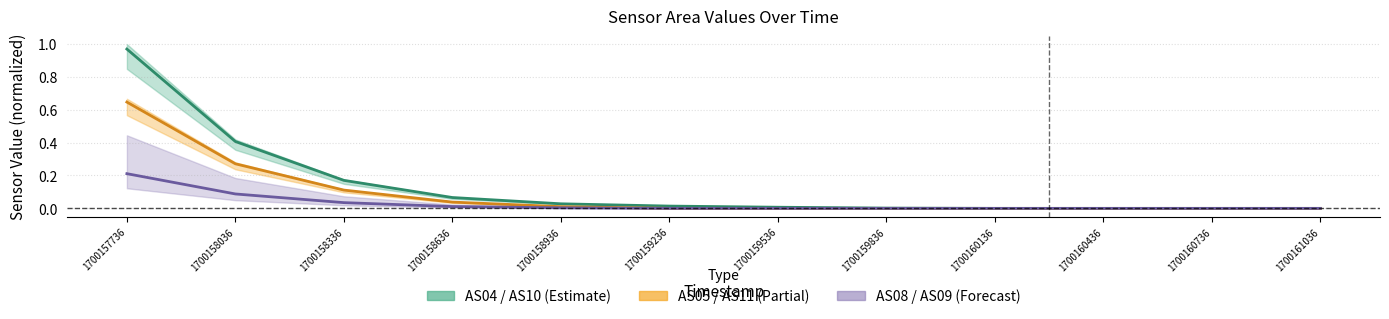

True or false: AS10 has more than 2 points higher than both neighbors.

False